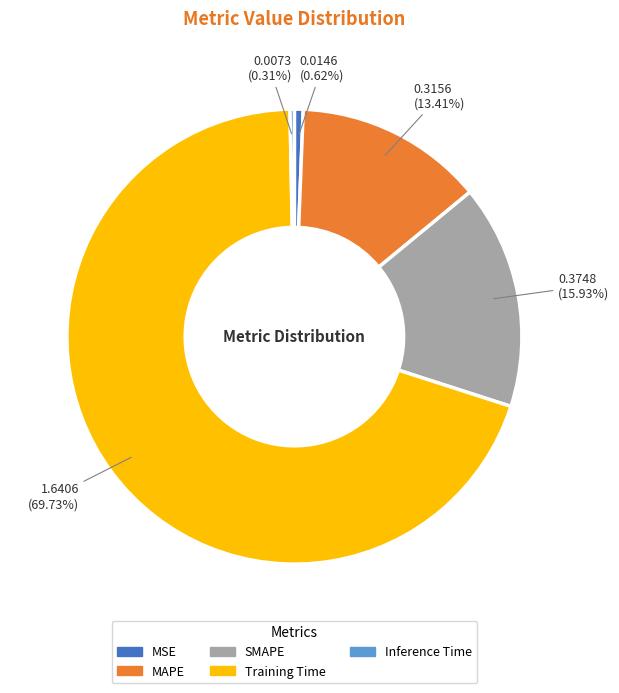

What is the majority slice?

Training Time